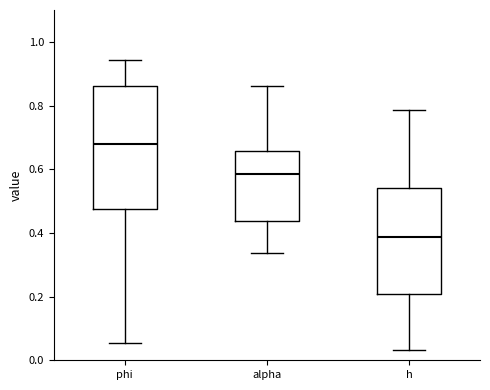

Comparing the boxes themselves (not the whiskers), which one is the tallest?

phi